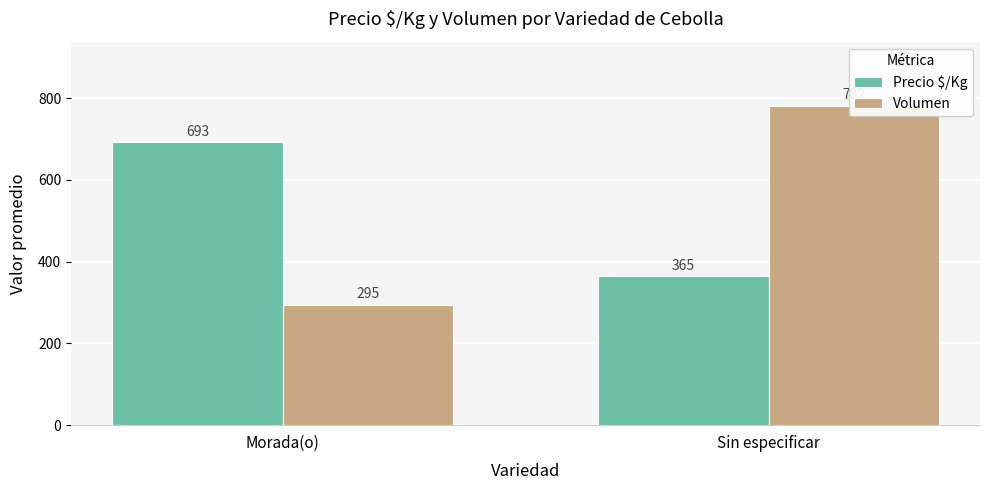

Reading left to right, what are all the values shown in this chart?

Precio $/Kg: 693	365
Volumen: 295	782